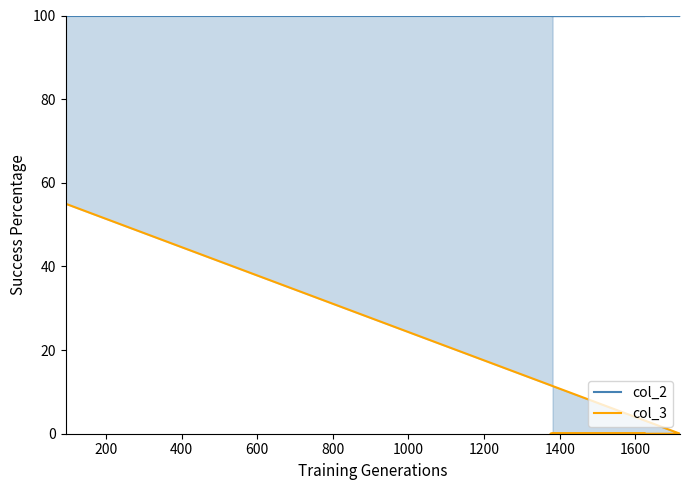

Is the value of col_2 at 600 greater than the value of col_3 at 0?

Yes